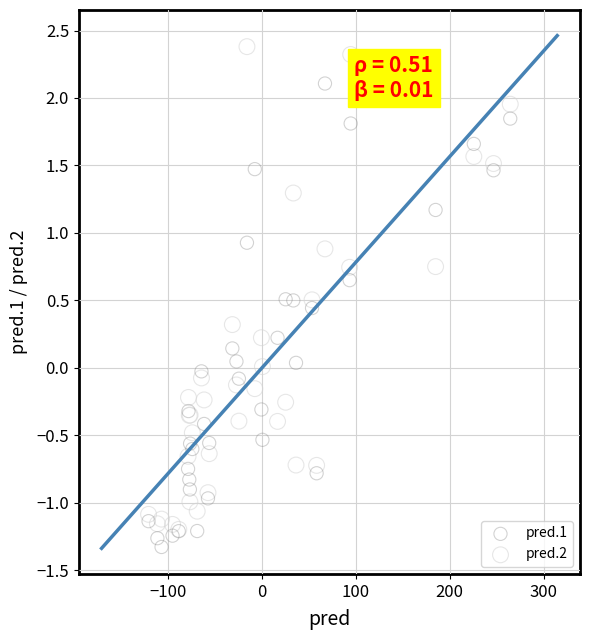

Which series contains the highest Y value?

pred.2